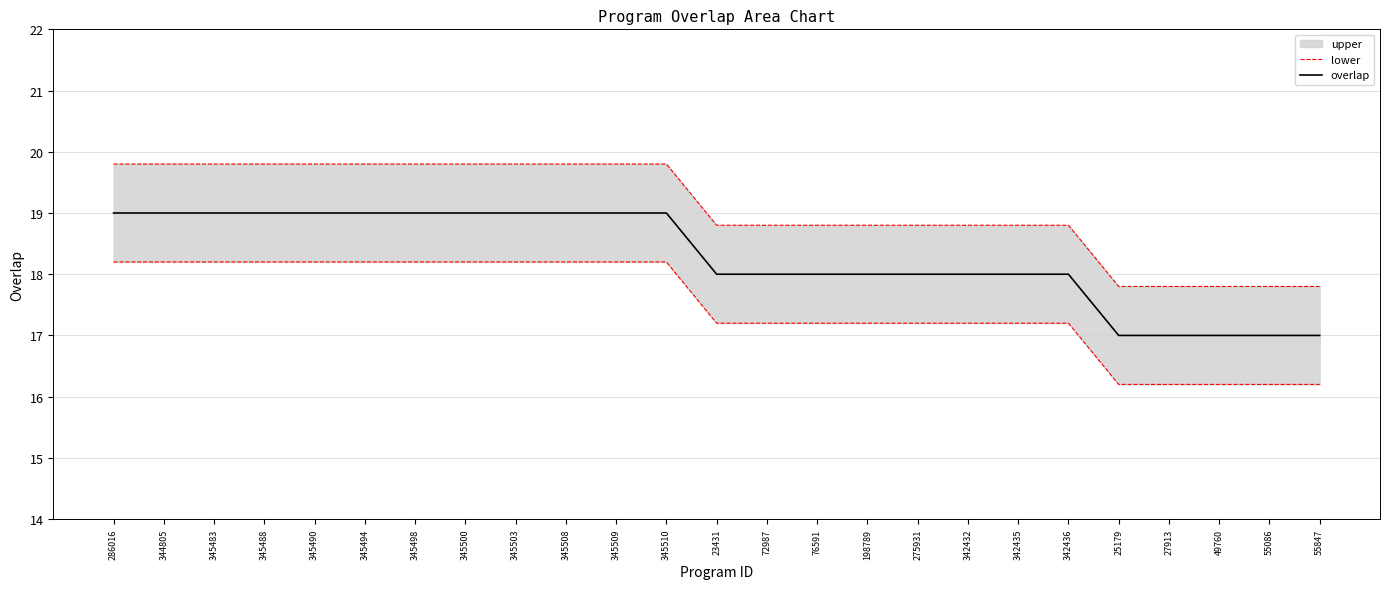

Is it true that overlap equals 18 at 275931?

True